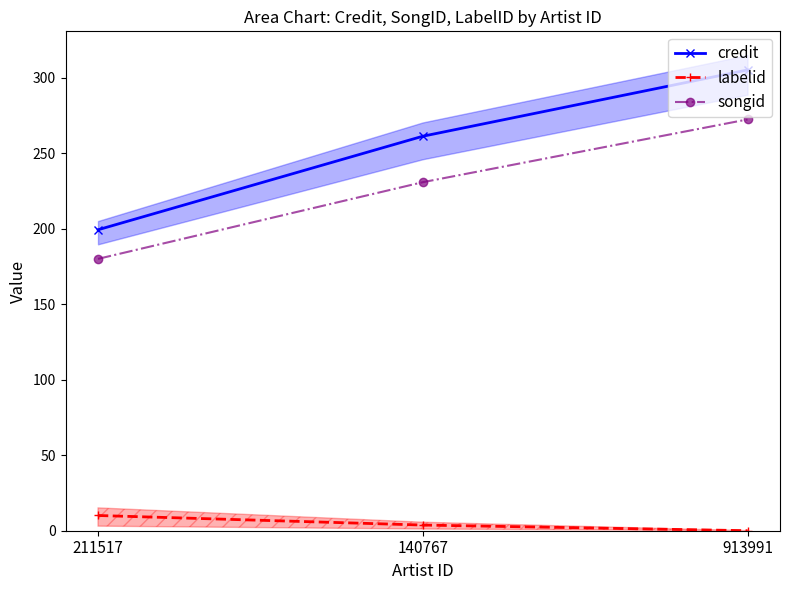

What is the label of the 2nd point from the left?

140767